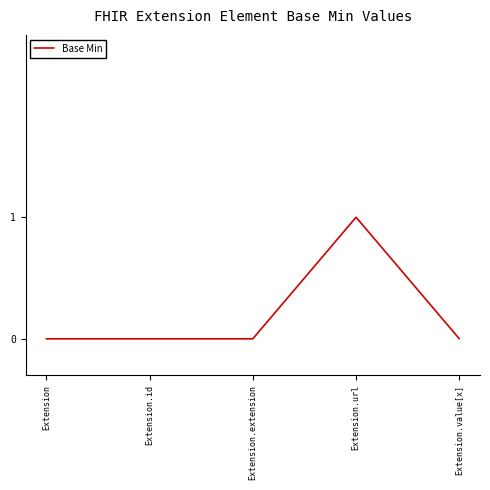

What position from the right is Extension.id?

4